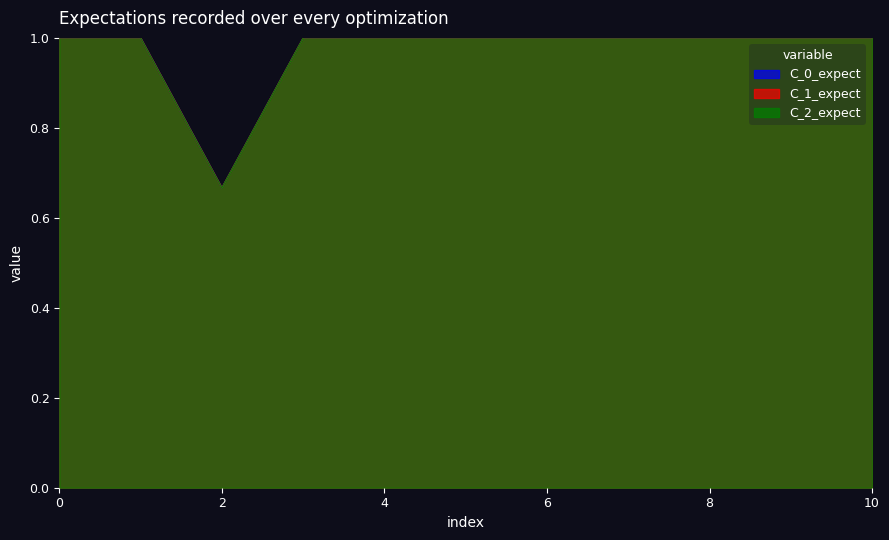

True or false: C_0_expect and C_1_expect cross at least once.

False